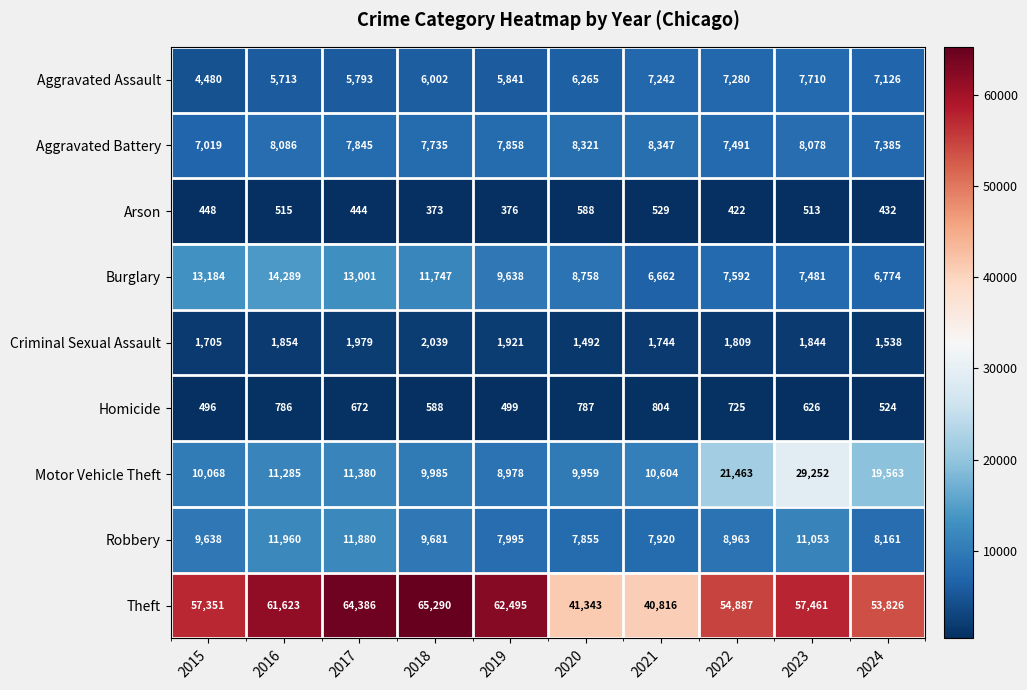

Rank the series by their maximum value, from lowest to highest.

Arson, Homicide, Criminal Sexual Assault, Aggravated Assault, Aggravated Battery, Robbery, Burglary, Motor Vehicle Theft, Theft